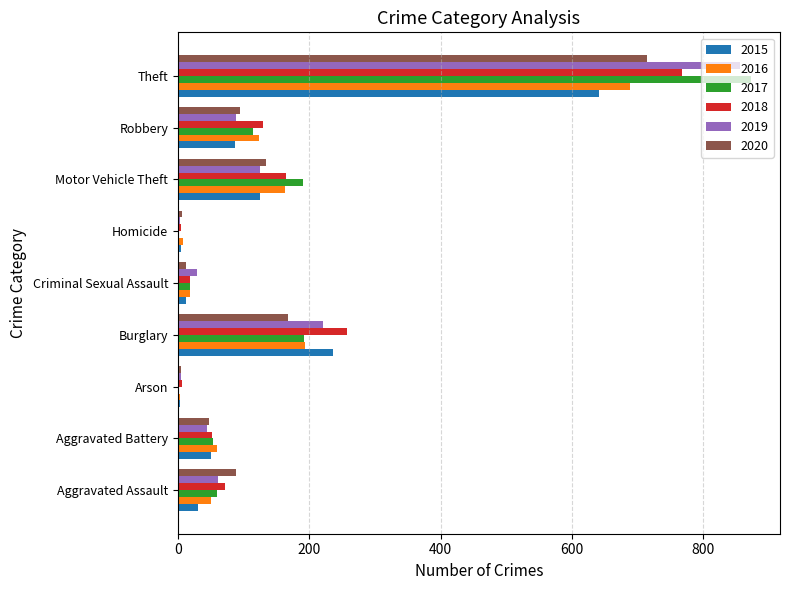

At which label does 2017 reach its peak?

Theft